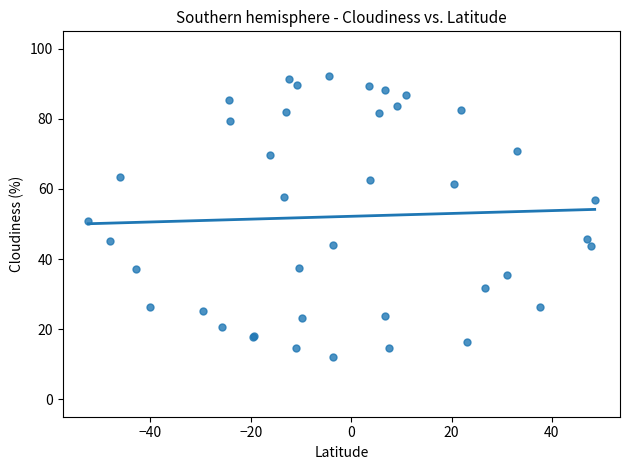

What Y value in the scatter plot is closest to 52?

50.9